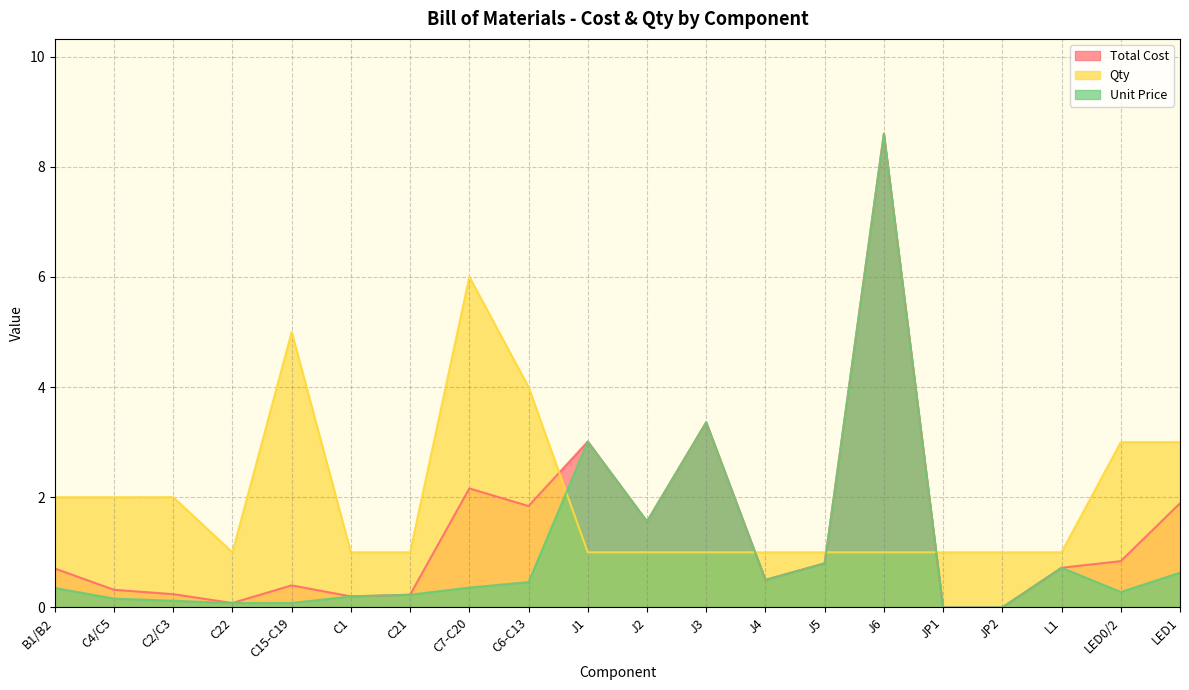

True or false: Total Cost and Unit Price cross at least once.

False